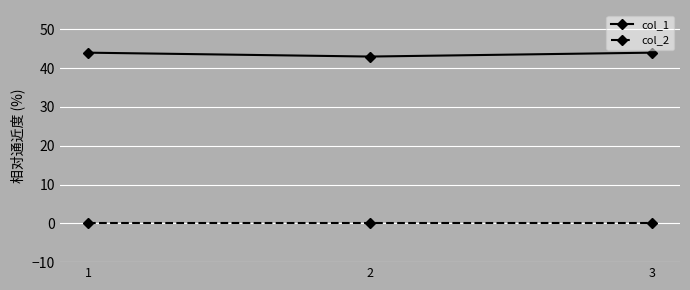

How many lines are shown in the chart?

2